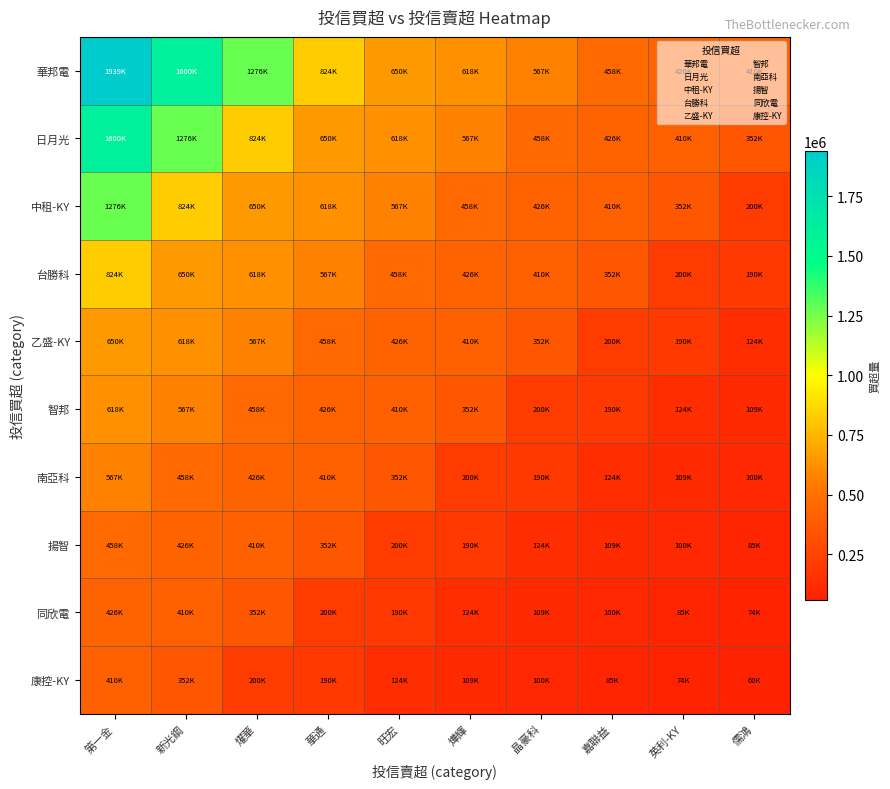

Which series has the widest spread of values?

華邦電